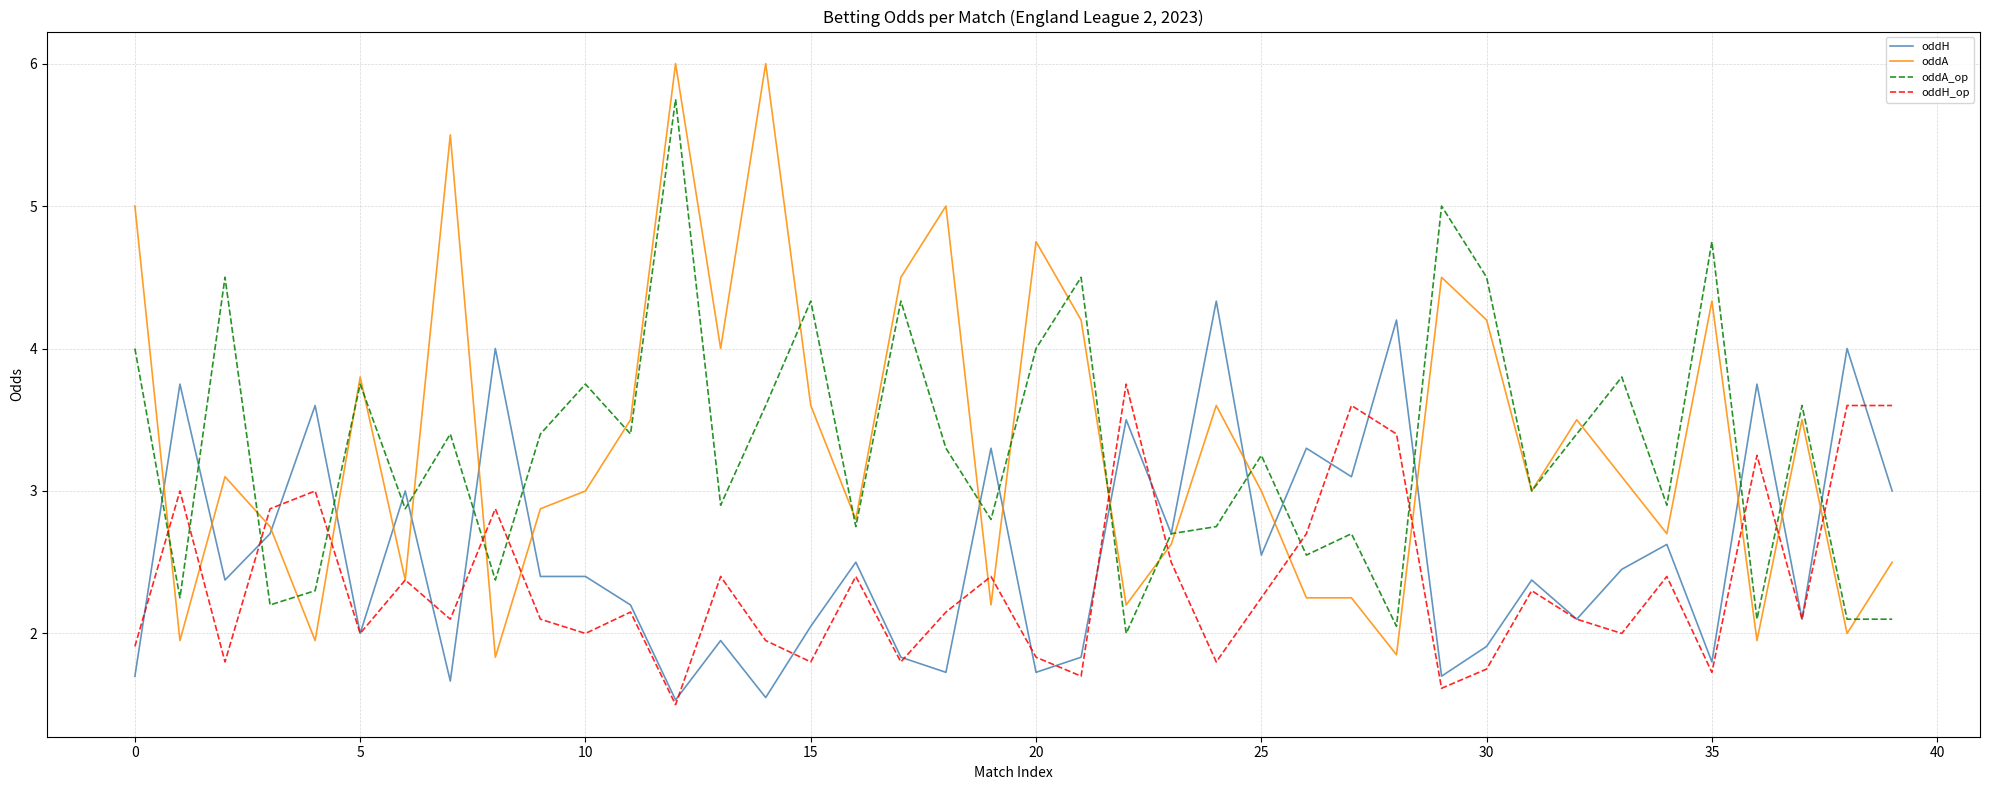

How many intersections are there between oddA_op and oddH_op?

13